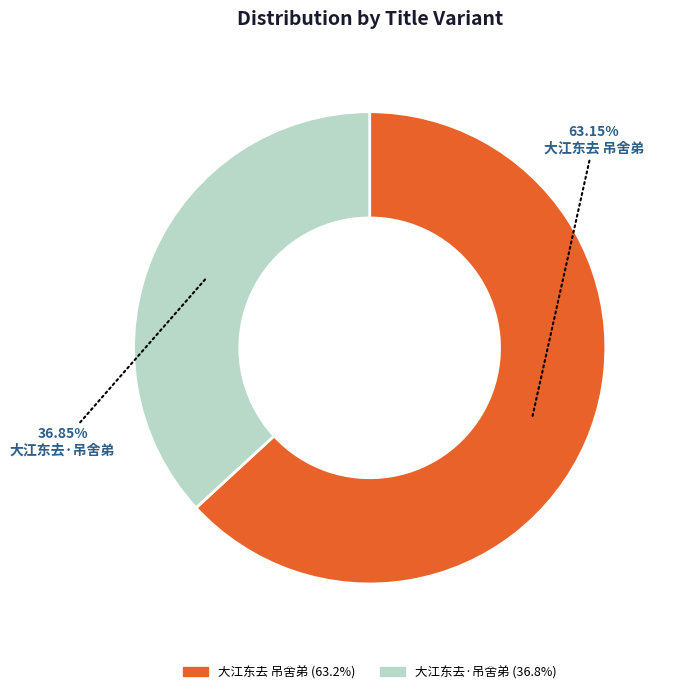

Which category has the smallest portion of the pie?

大江东去·吊舍弟